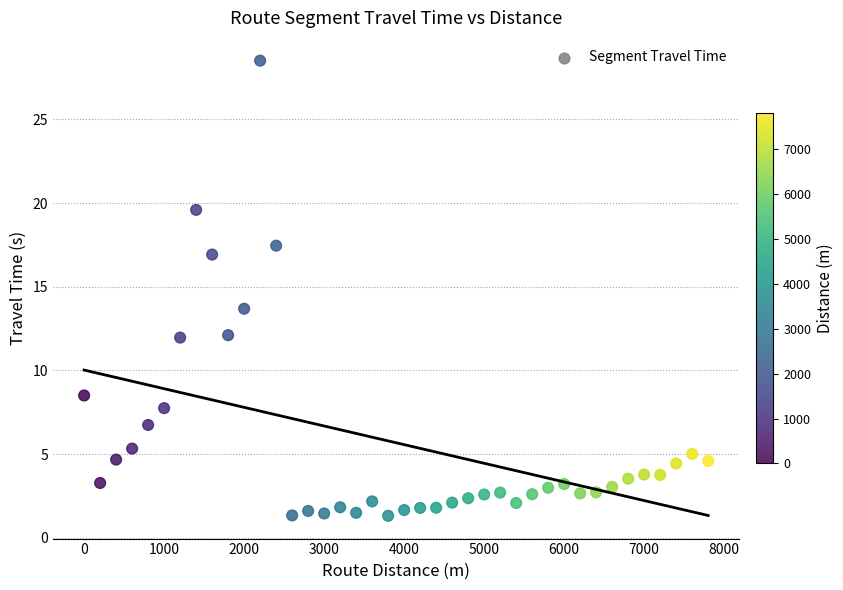

What Y value in the scatter plot is closest to 14?

13.7